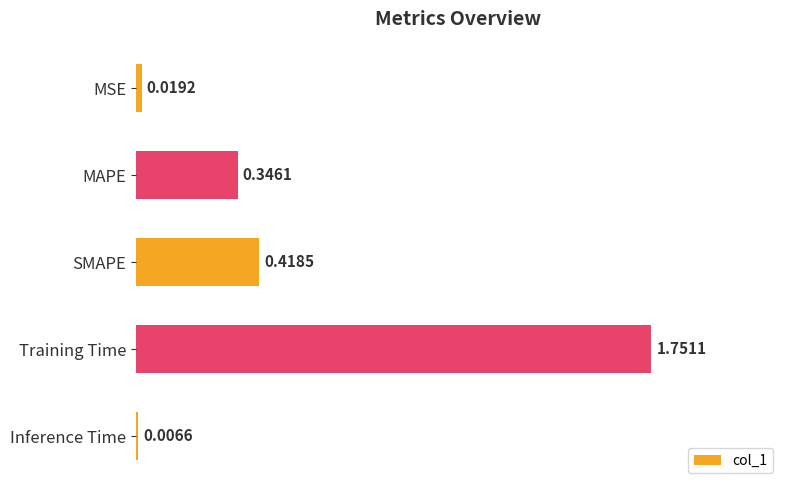

What is the difference between the maximum and second lowest values?

1.7